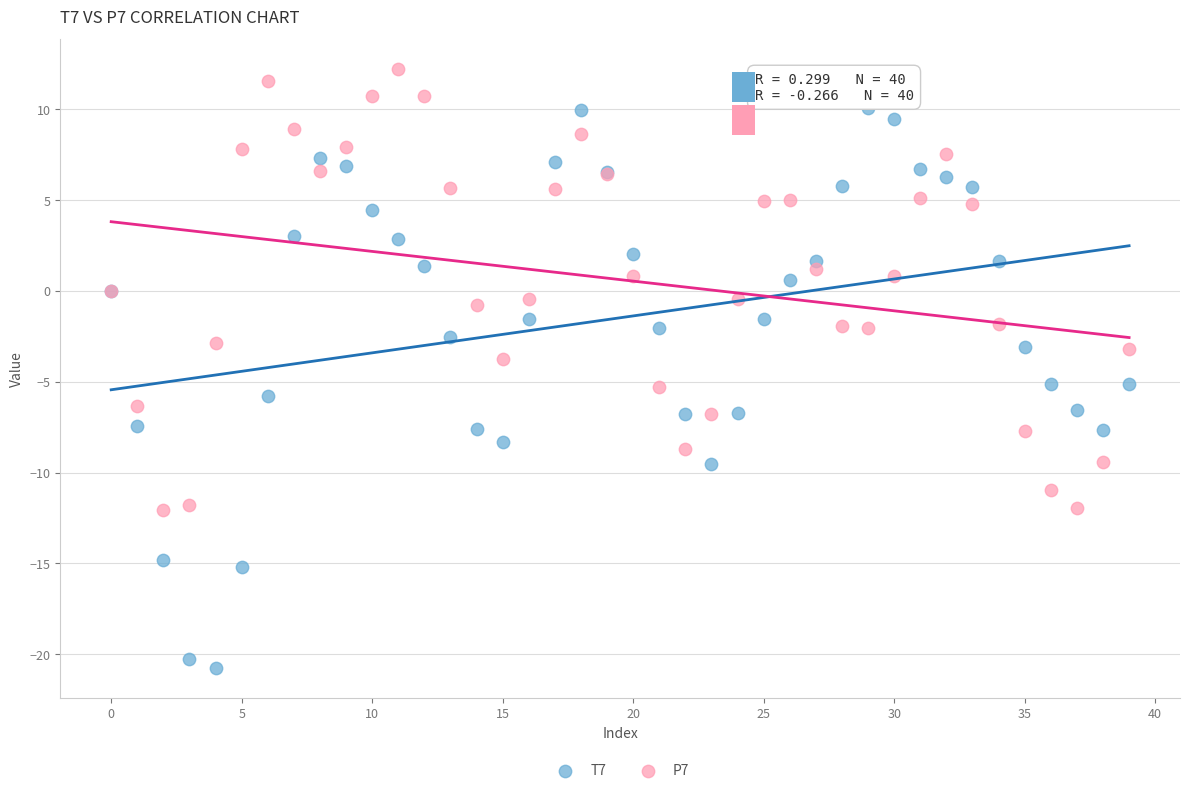

Which series contains the lowest Y value?

T7